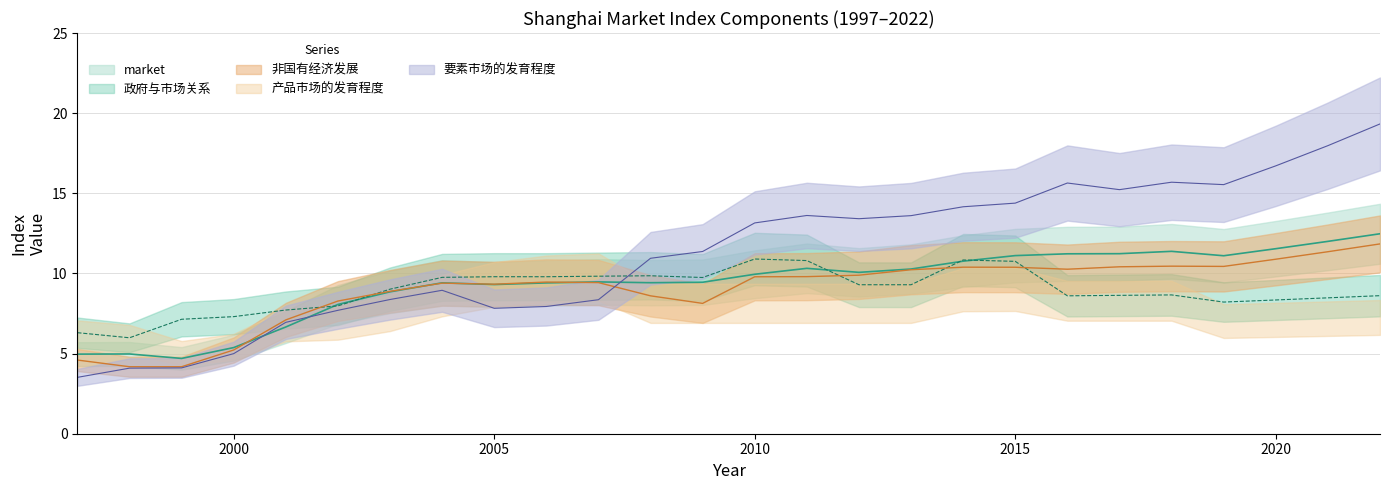

Where does the 要素市场的发育程度 series first go above 13?

2010